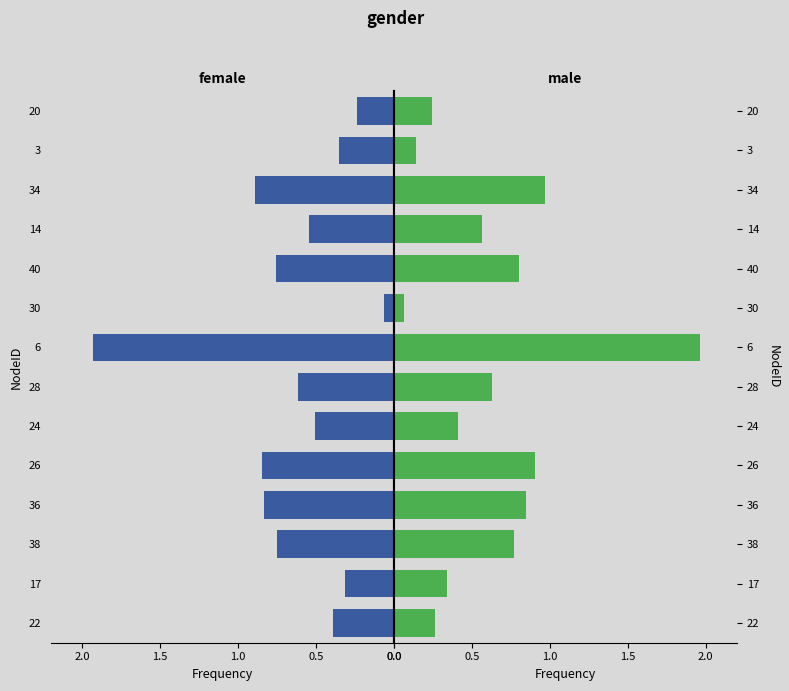

True or false: female has a value of -0.1 at 3.

False